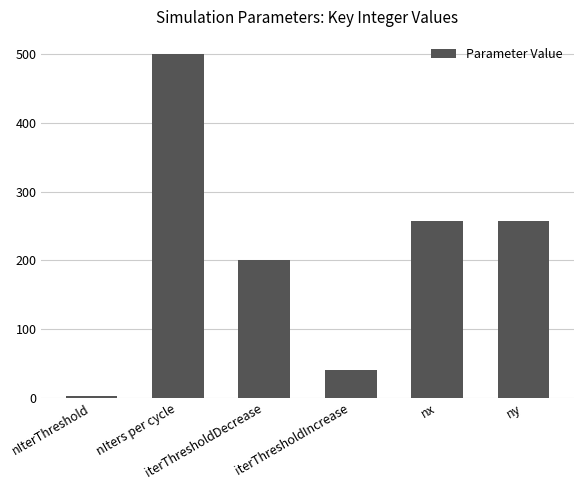

Does the chart contain any negative values?

No